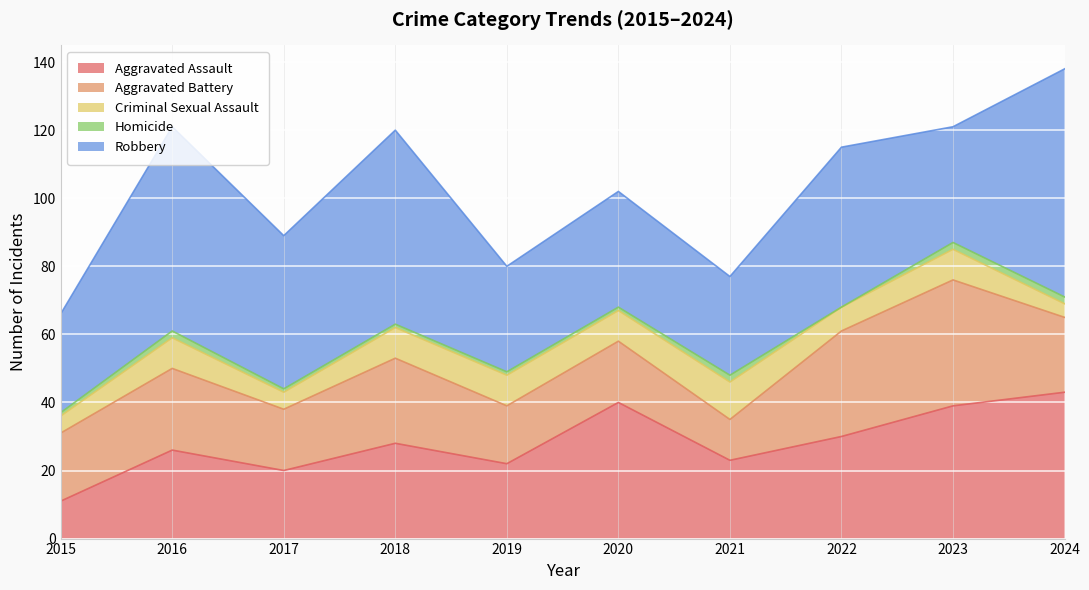

Reading left to right, what are all the values shown in this chart?

Aggravated Assault: 2015=11	2016=26	2017=20	2018=28	2019=22	2020=40	2021=23	2022=30	2023=39	2024=43
Aggravated Battery: 2015=20	2016=24	2017=18	2018=25	2019=17	2020=18	2021=12	2022=31	2023=37	2024=22
Criminal Sexual Assault: 2015=5	2016=9	2017=5	2018=9	2019=9	2020=9	2021=11	2022=7	2023=9	2024=4
Homicide: 2015=1	2016=2	2017=1	2018=1	2019=1	2020=1	2021=2	2022=0	2023=2	2024=2
Robbery: 2015=29	2016=60	2017=45	2018=57	2019=31	2020=34	2021=29	2022=47	2023=34	2024=67